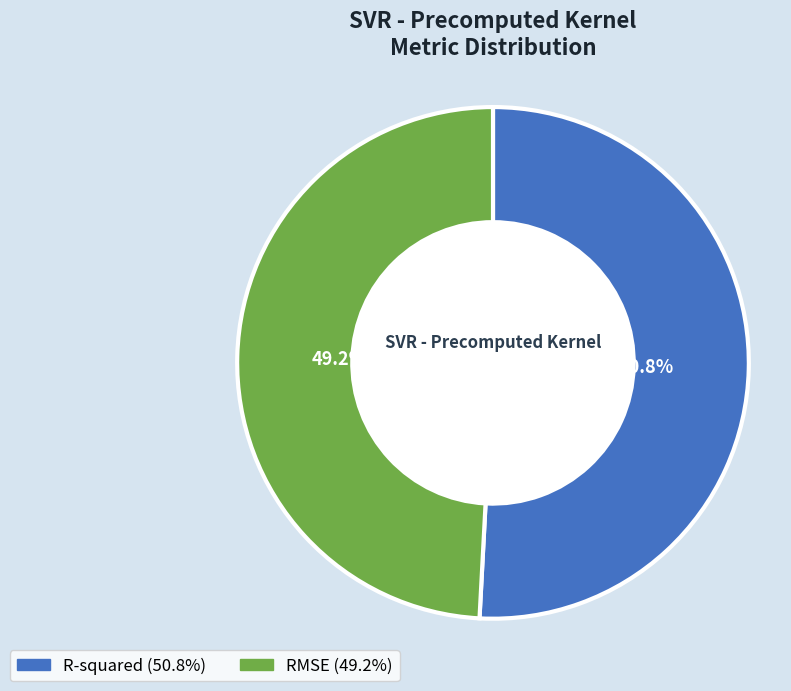

What is the total percentage of R-squared and RMSE?

100.0%